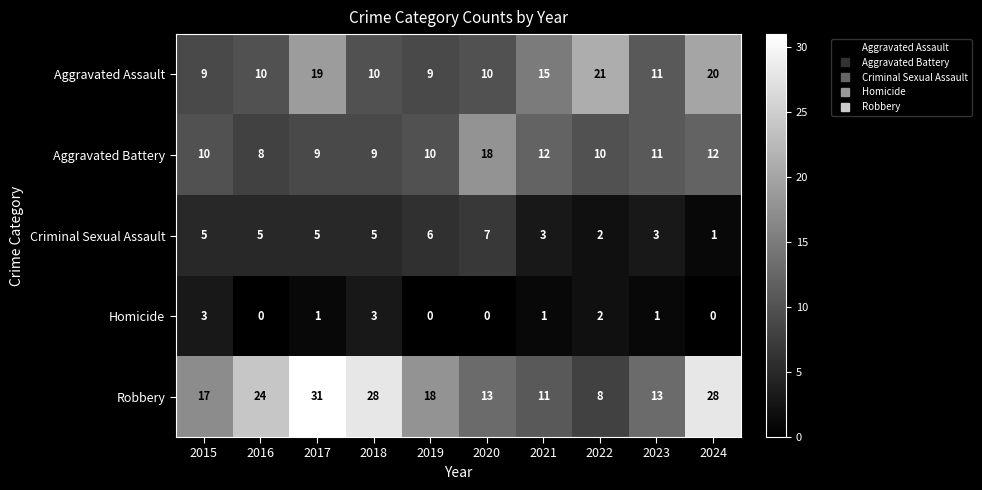

What is the average value of the Aggravated Assault series?

13